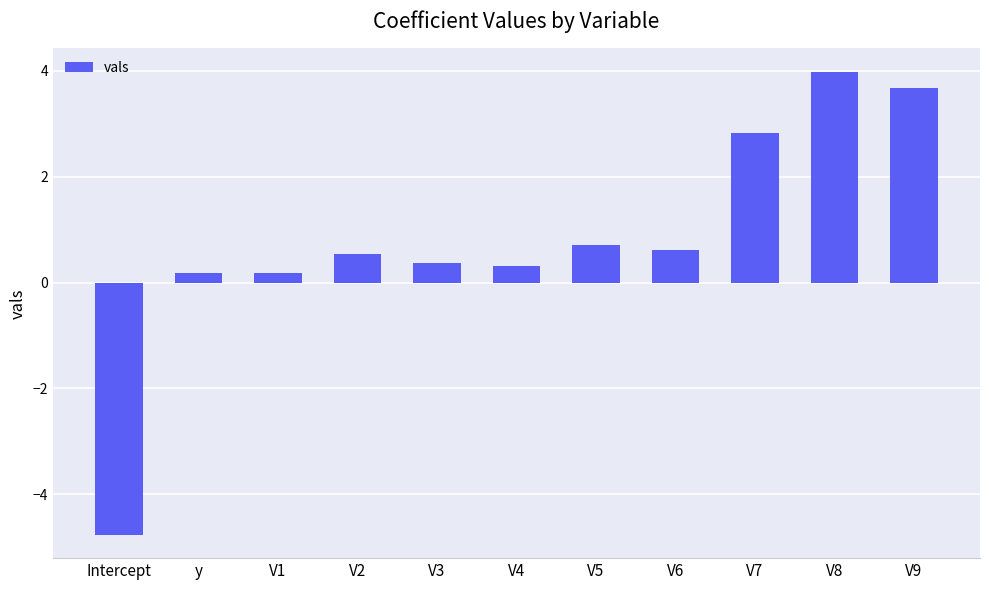

The chart shows a value of -1.3 at Intercept. True or false?

False